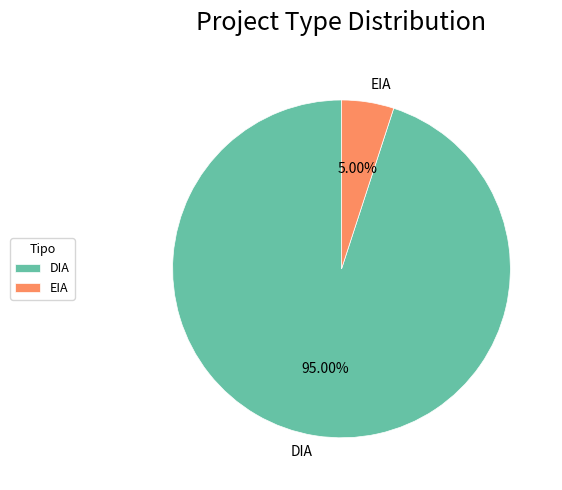

Combined, do DIA and EIA account for over 50%?

Yes